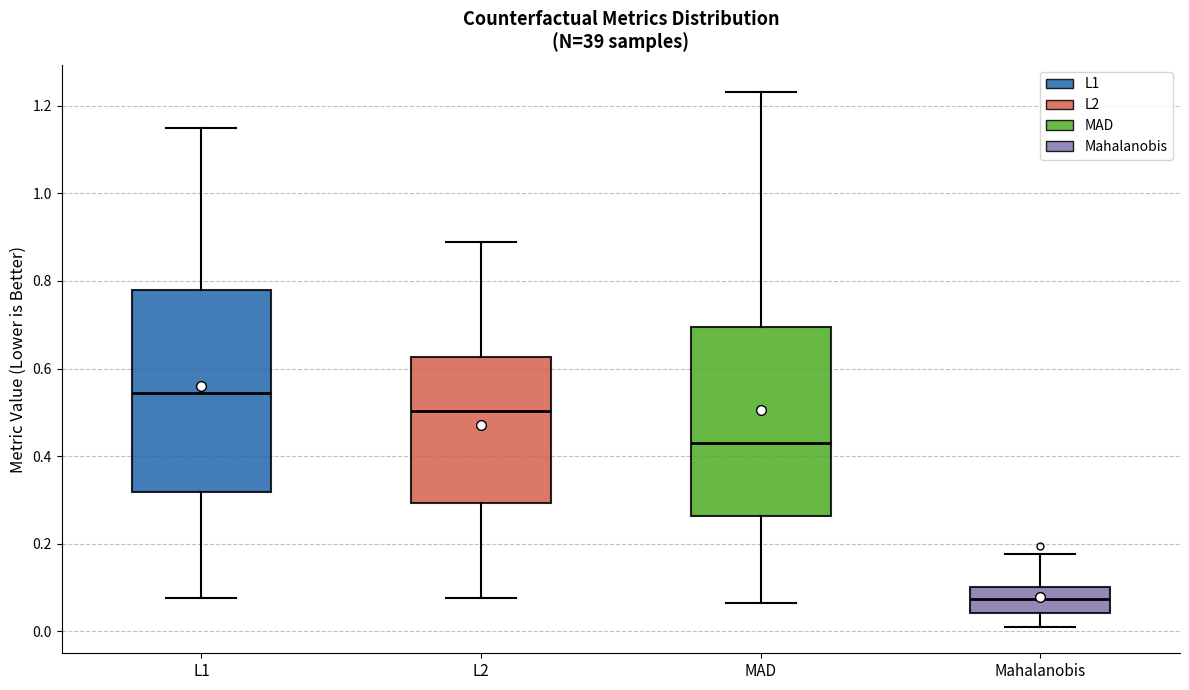

Reading left to right, transcribe this box plot: for each box, give where its median line is, the range the box spans, and where its two whiskers end, as read against the y-axis. The values are not printed on the chart, so give them approximately, as read against the axis.

L1: median 0.54, box 0.32 to 0.78, whiskers 0.08 to 1.14
L2: median 0.50, box 0.30 to 0.62, whiskers 0.08 to 0.88
MAD: median 0.42, box 0.26 to 0.70, whiskers 0.06 to 1.24
Mahalanobis: median 0.08, box 0.04 to 0.10, whiskers 0.02 to 0.18